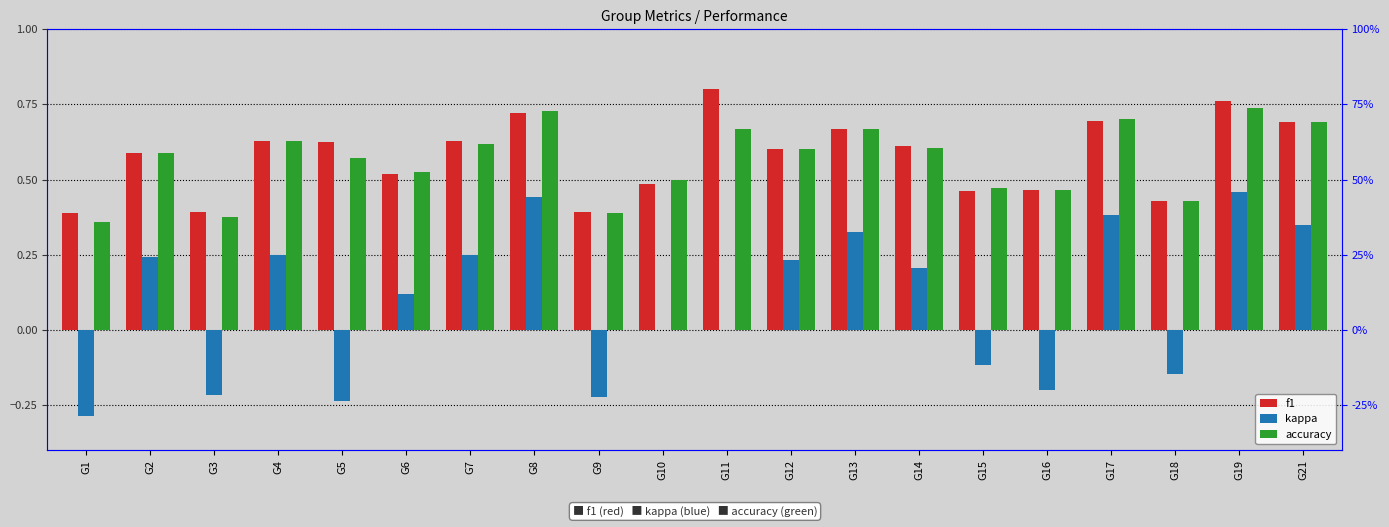

List the labels in order of accuracy value, smallest first.

G1, G3, G9, G18, G16, G15, G10, G6, G5, G2, G12, G14, G7, G4, G11, G13, G21, G17, G8, G19